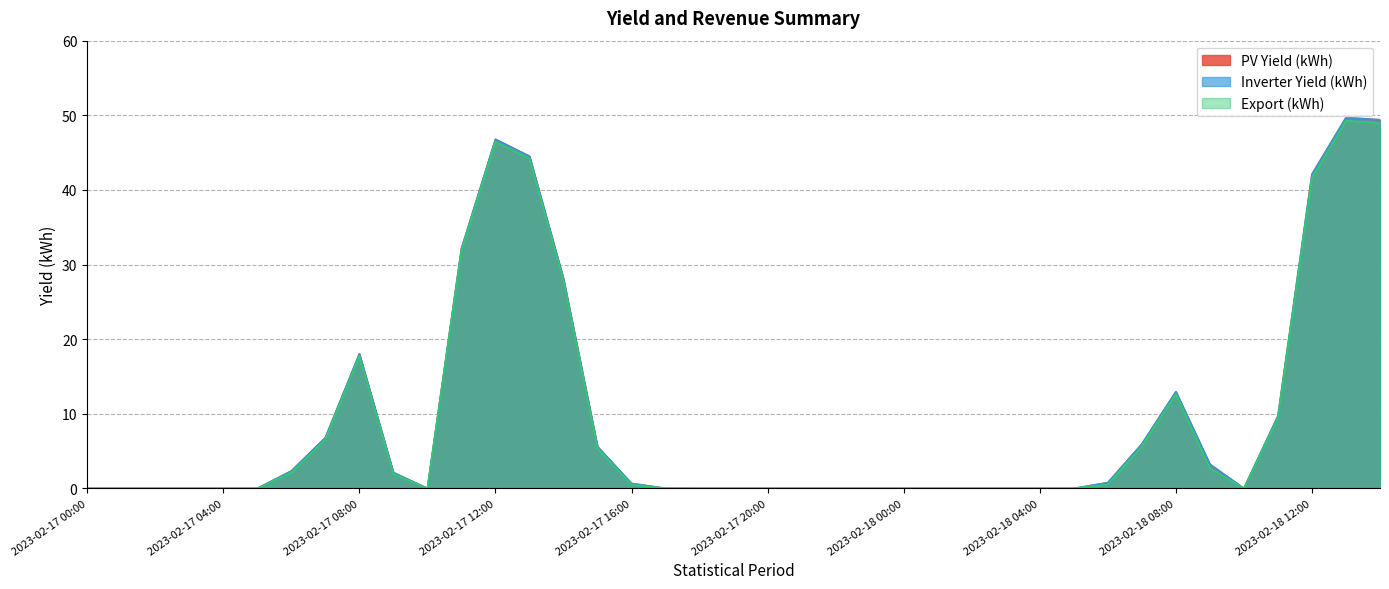

List the labels in order of Inverter Yield (kWh) value, smallest first.

2023-02-17 00:00, 2023-02-17 01:00, 2023-02-17 02:00, 2023-02-17 03:00, 2023-02-17 04:00, 2023-02-17 05:00, 2023-02-17 10:00, 2023-02-17 18:00, 2023-02-17 19:00, 2023-02-17 20:00, 2023-02-17 21:00, 2023-02-17 22:00, 2023-02-17 23:00, 2023-02-18 00:00, 2023-02-18 01:00, 2023-02-18 02:00, 2023-02-18 03:00, 2023-02-18 04:00, 2023-02-18 05:00, 2023-02-18 10:00, 2023-02-17 17:00, 2023-02-17 16:00, 2023-02-18 06:00, 2023-02-17 09:00, 2023-02-17 06:00, 2023-02-18 09:00, 2023-02-17 15:00, 2023-02-18 07:00, 2023-02-17 07:00, 2023-02-18 11:00, 2023-02-18 08:00, 2023-02-17 08:00, 2023-02-17 14:00, 2023-02-17 11:00, 2023-02-18 12:00, 2023-02-17 13:00, 2023-02-17 12:00, 2023-02-18 14:00, 2023-02-18 13:00